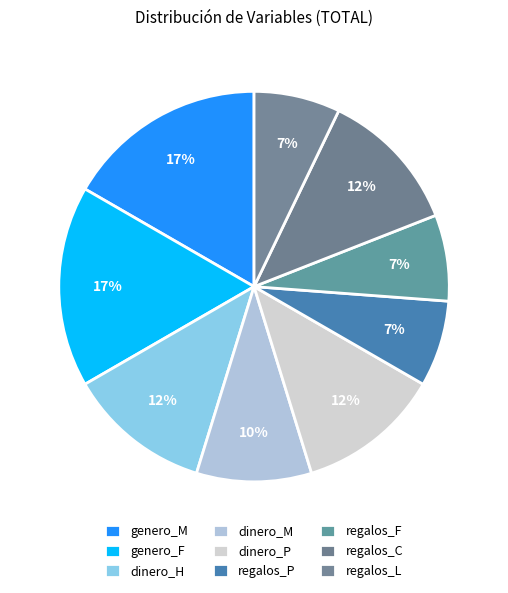

Count the number of slices in the pie.

9